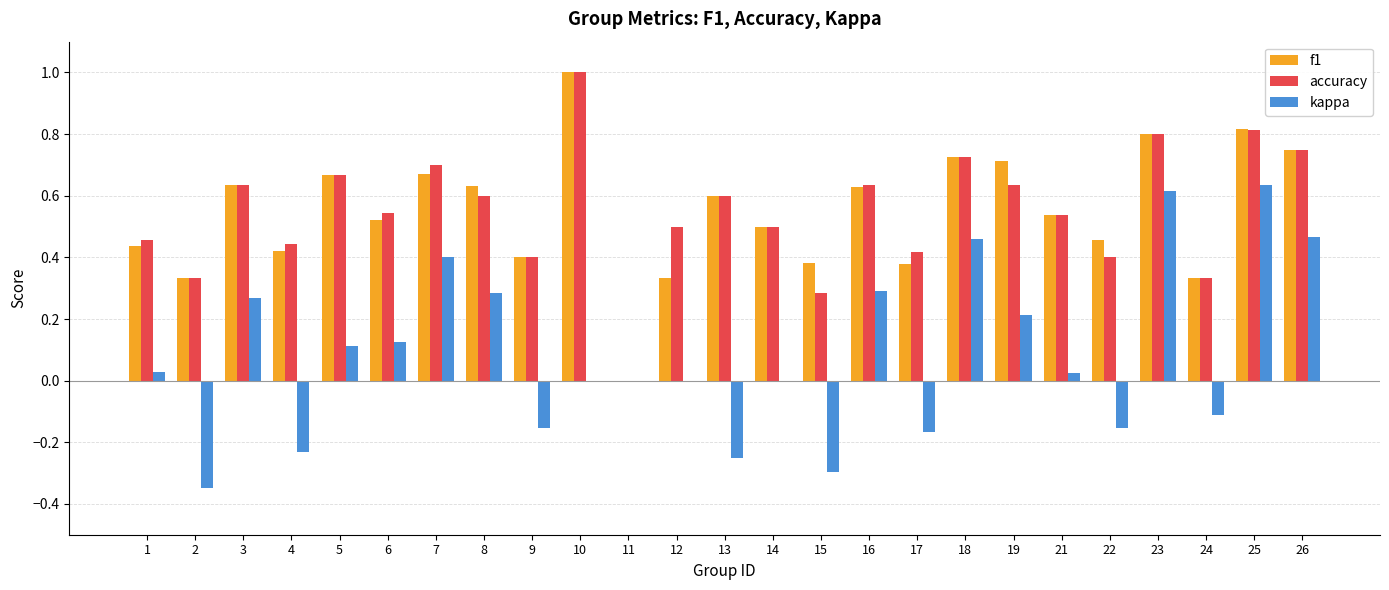

Between 1 and 4, which series saw the biggest shift?

kappa